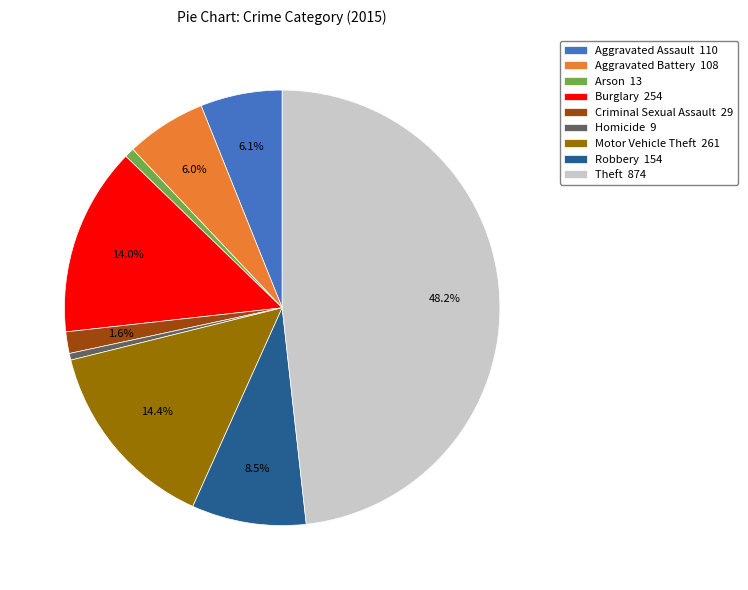

To the nearest percent, what is the difference between the largest and smallest slice percentages?

48%